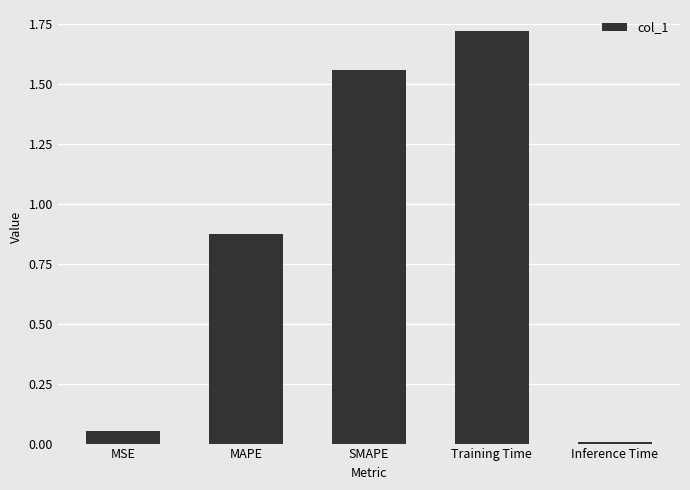

What is the label of the 1st bar from the left?

MSE